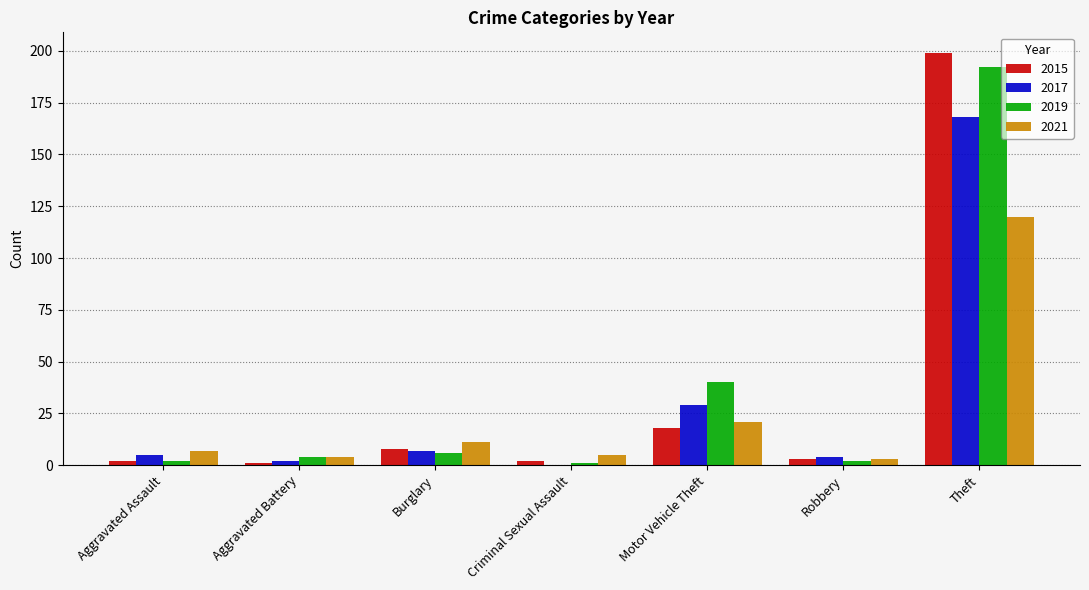

At which category is the sum across all series the highest?

Theft